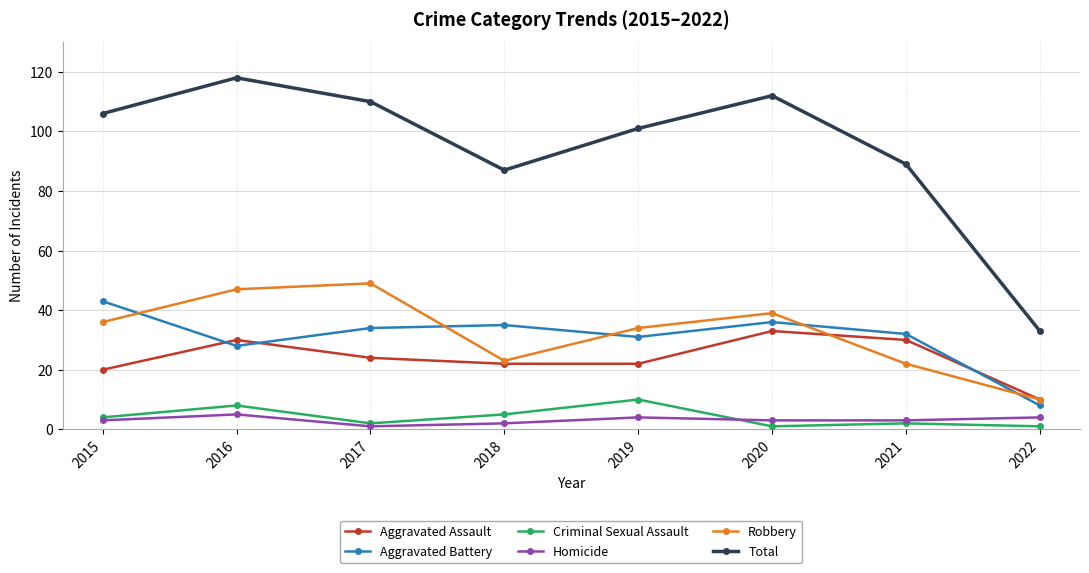

What is the minimum value shown in the chart?

1